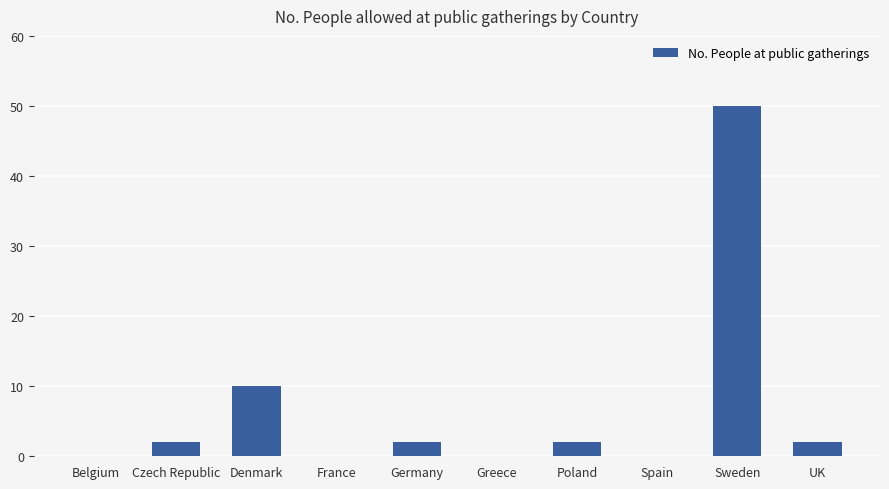

True or false: the data shows 10 at Denmark.

True